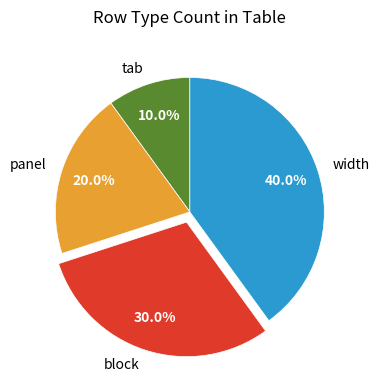

Is there a majority slice in this chart?

No